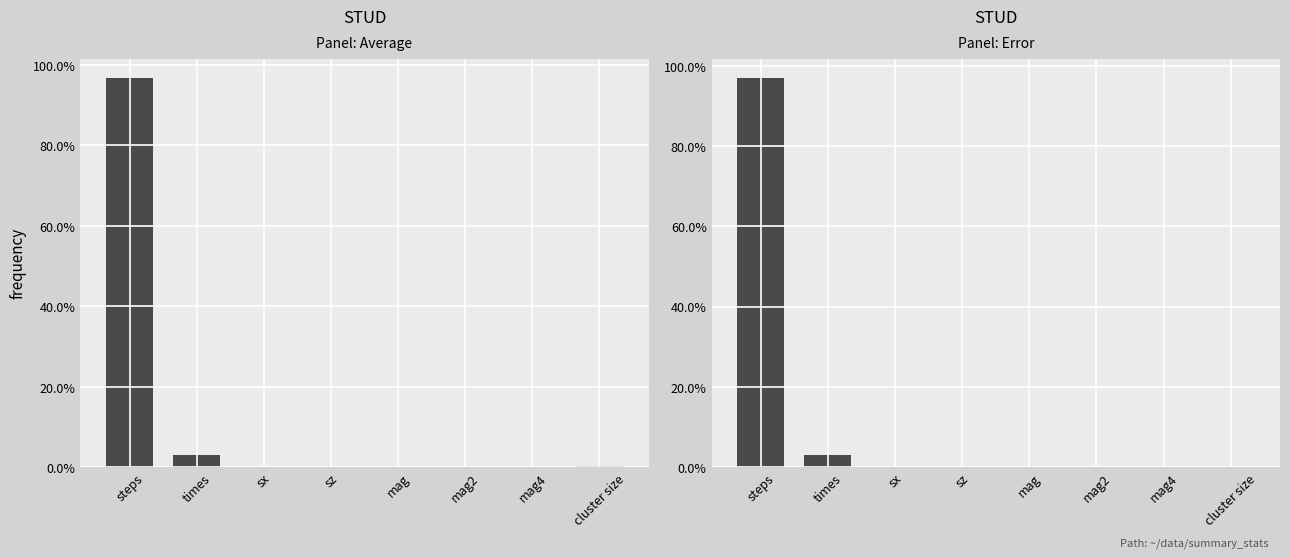

What is the difference between the maximum and minimum values in the error series?

96.9